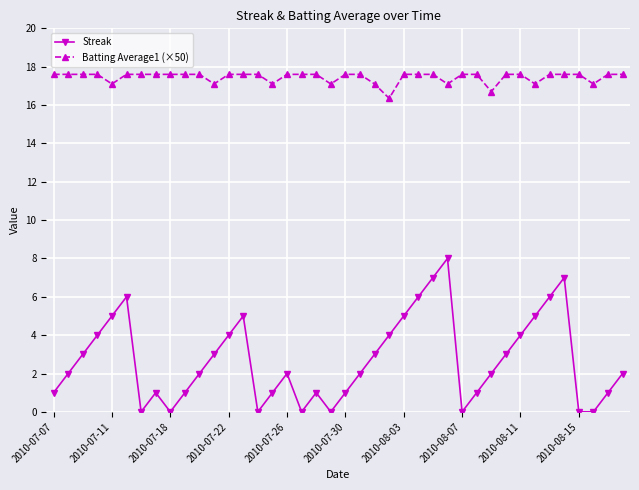

How many lines are shown in the chart?

2